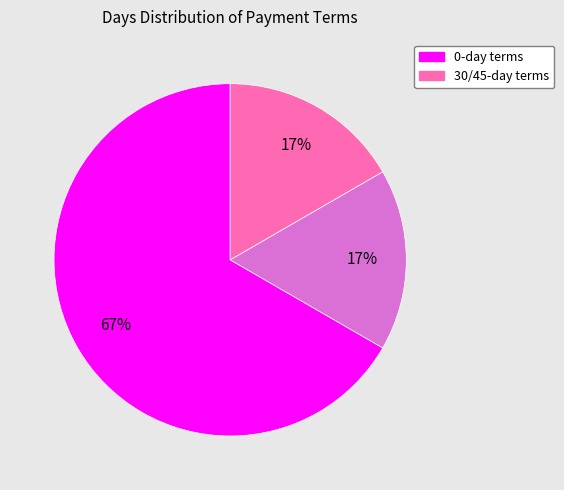

To the nearest percent, what is the difference between the largest and smallest slice percentages?

50%